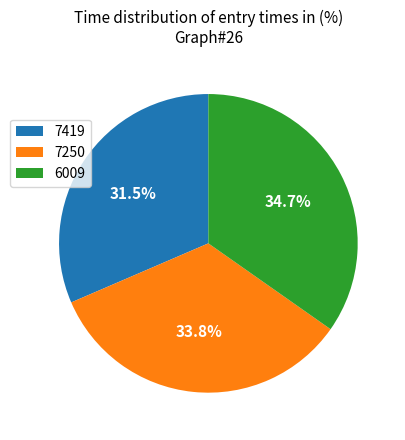

Does 7250 represent more than half of the total?

No